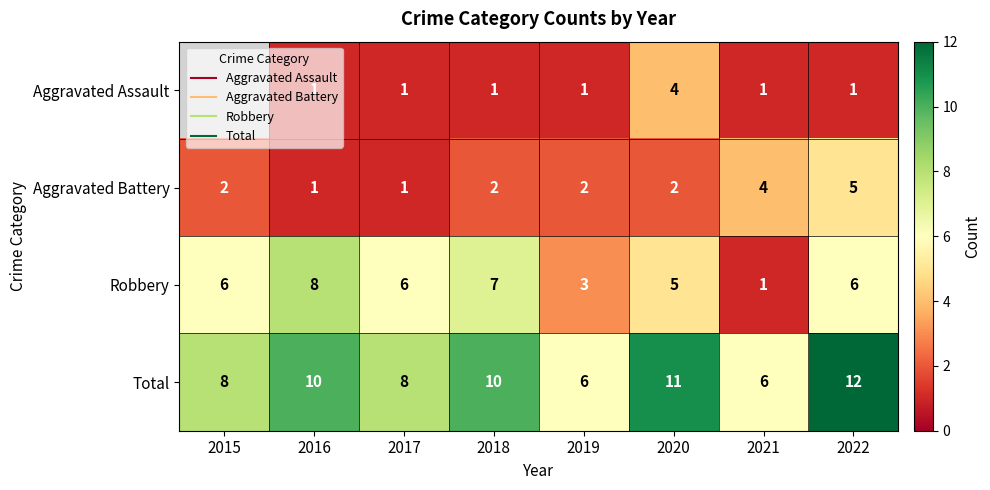

What is the sum of all Aggravated Battery values?

19.0